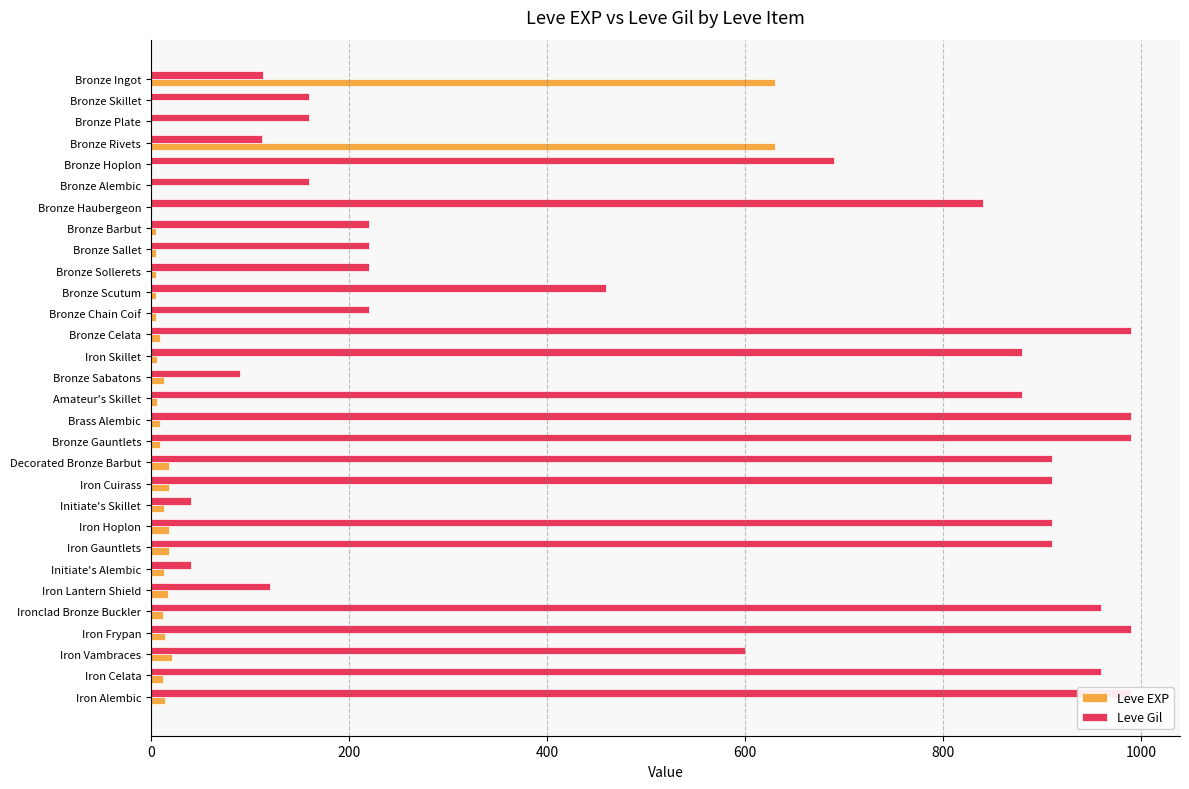

Which series has the widest spread of values?

Leve Gil